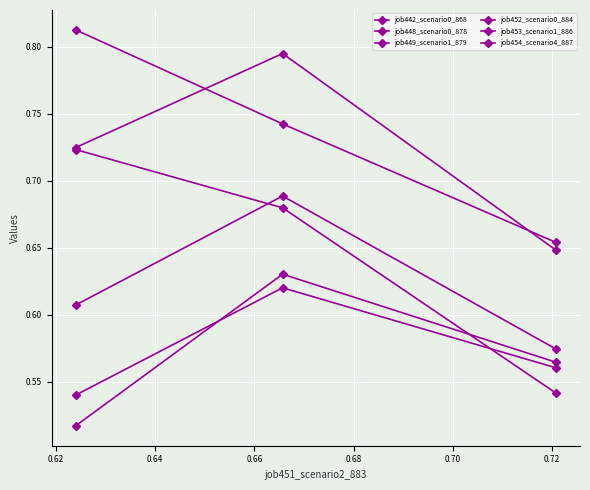

What is the minimum value shown in the chart?

0.5